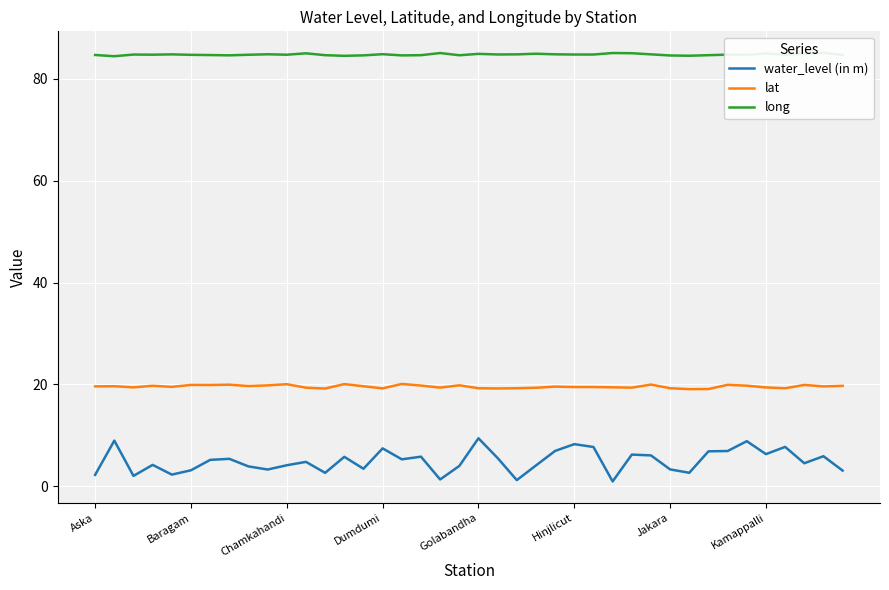

What is the difference between the highest and lowest values at 28?

78.8